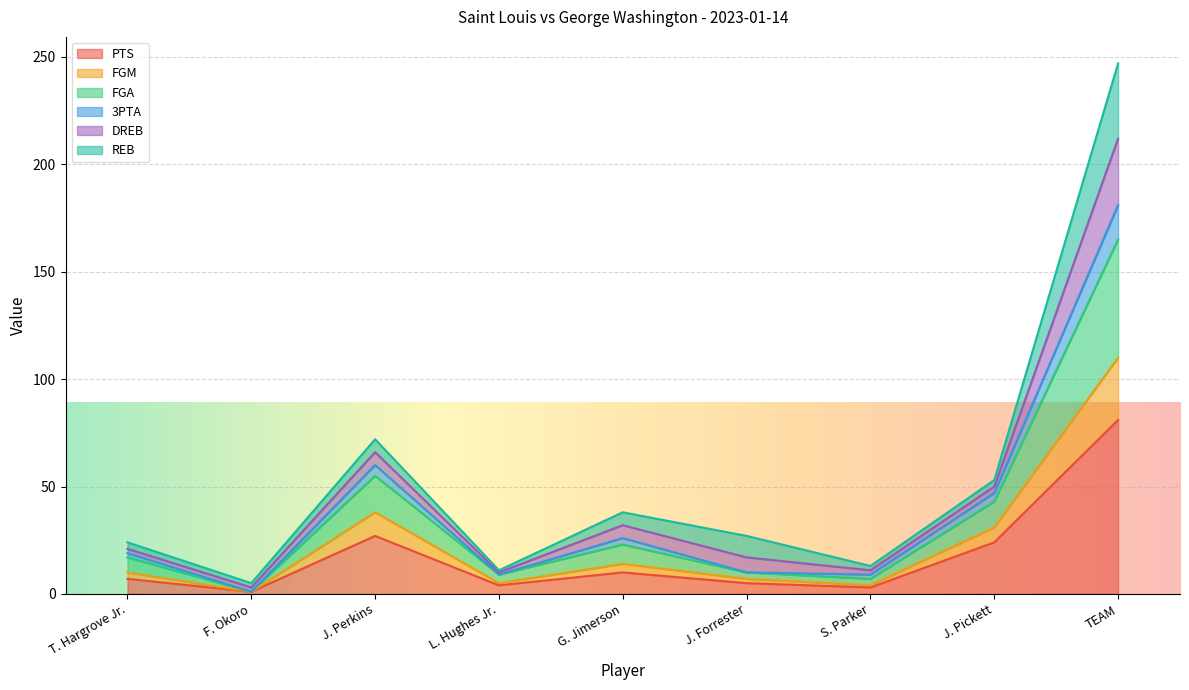

True or false: FGM has more than 2 interior local peaks.

False